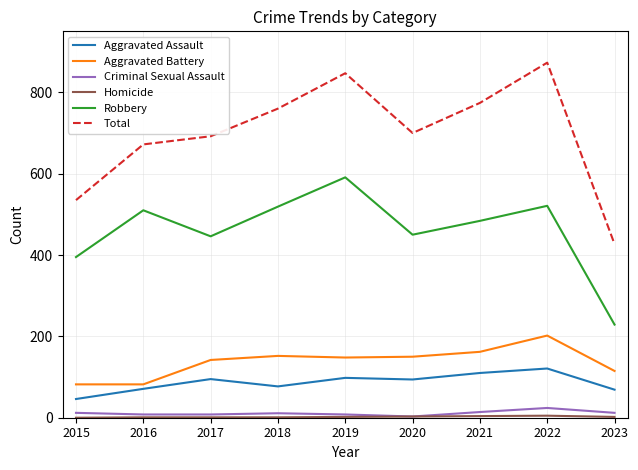

True or false: Criminal Sexual Assault and Total cross at least once.

False